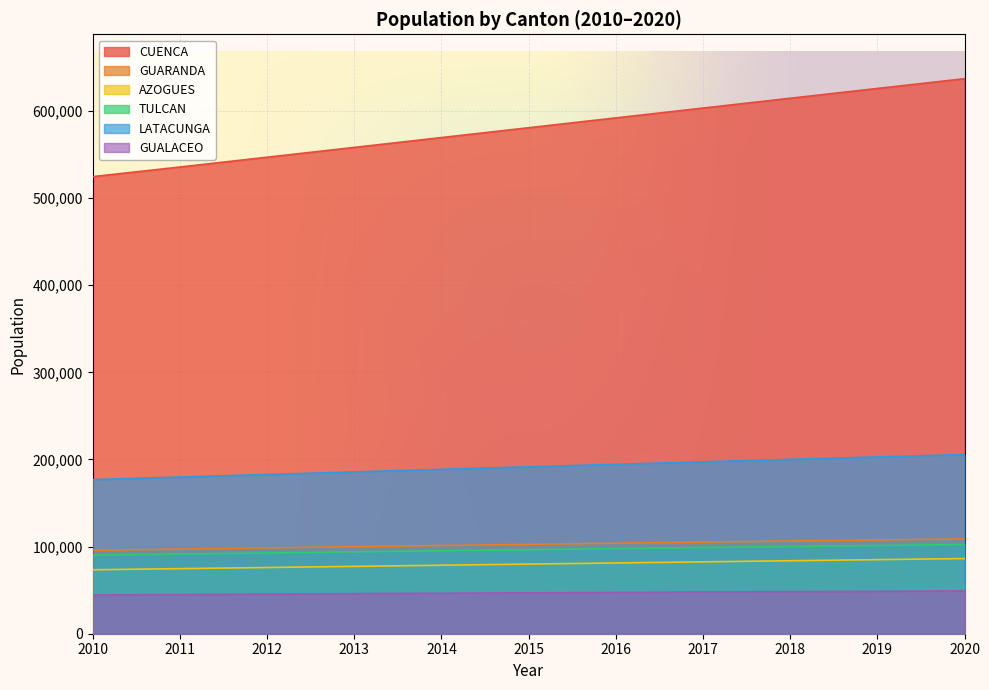

What value does the AZOGUES series have at 2020, to the nearest 10?

86280